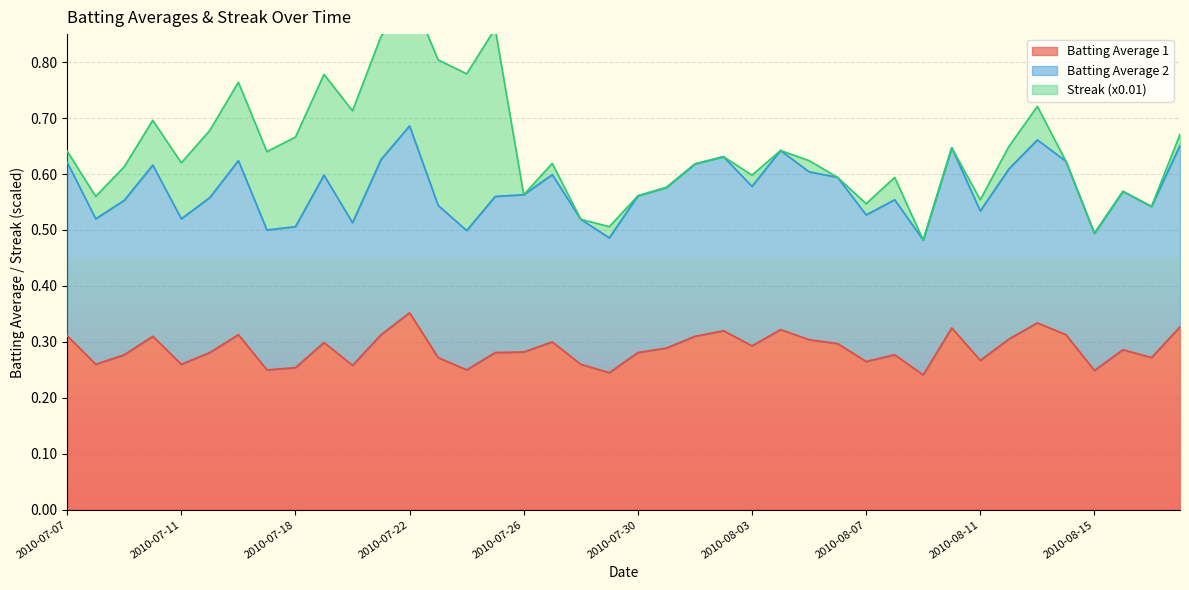

What is the sum of all Batting Average 1 values?

11.5